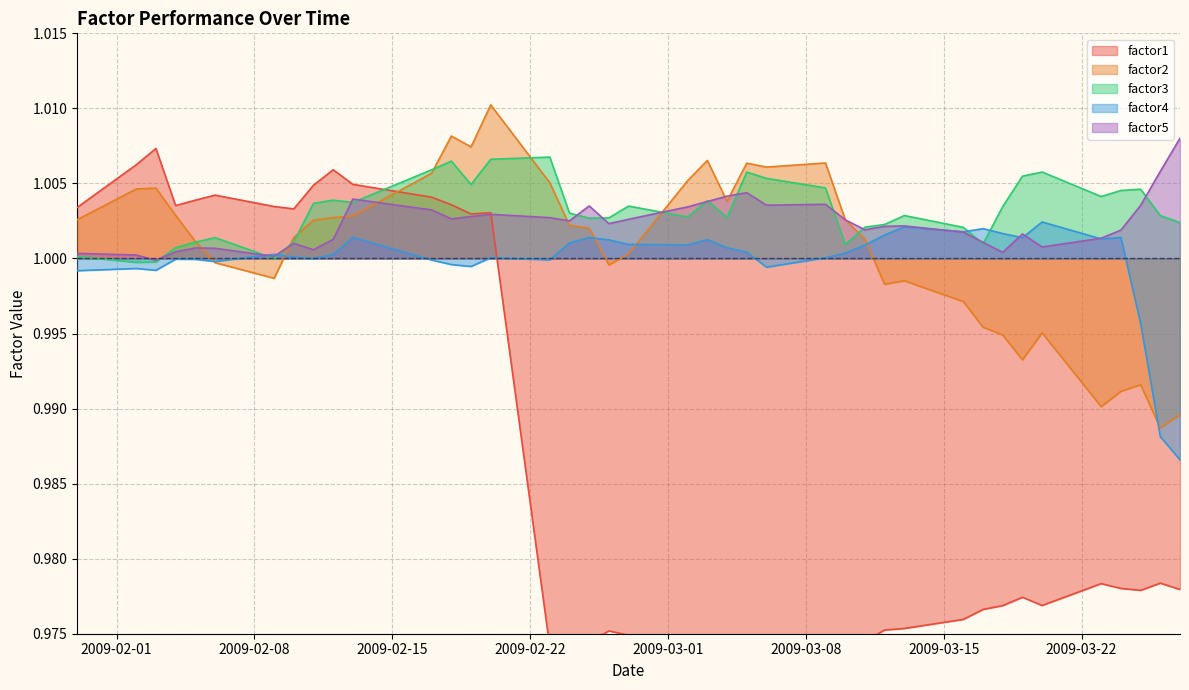

What is the maximum value shown in the chart?

1.0